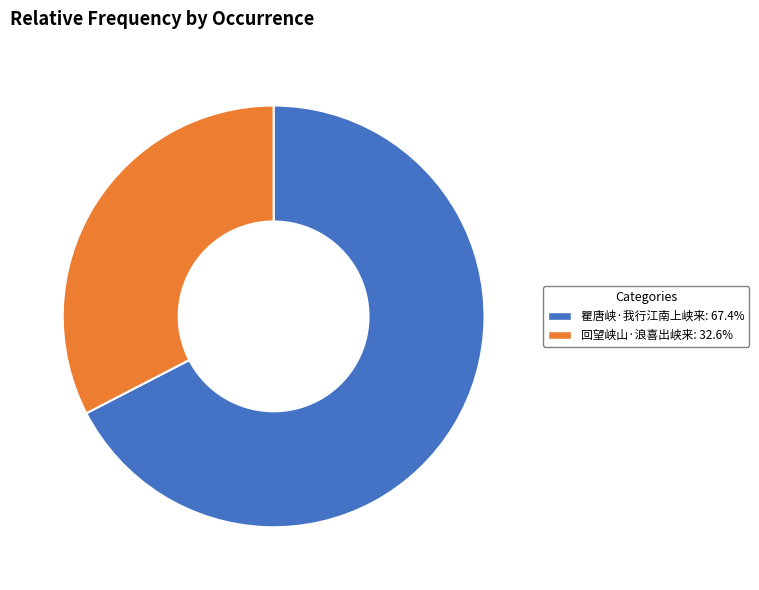

Which category has the biggest portion of the pie?

瞿唐峡·我行江南上峡来